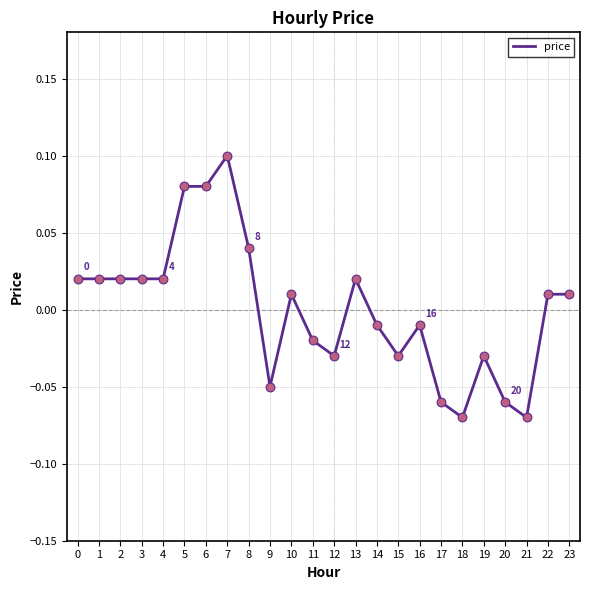

Between 11 and 5, which is larger?

5